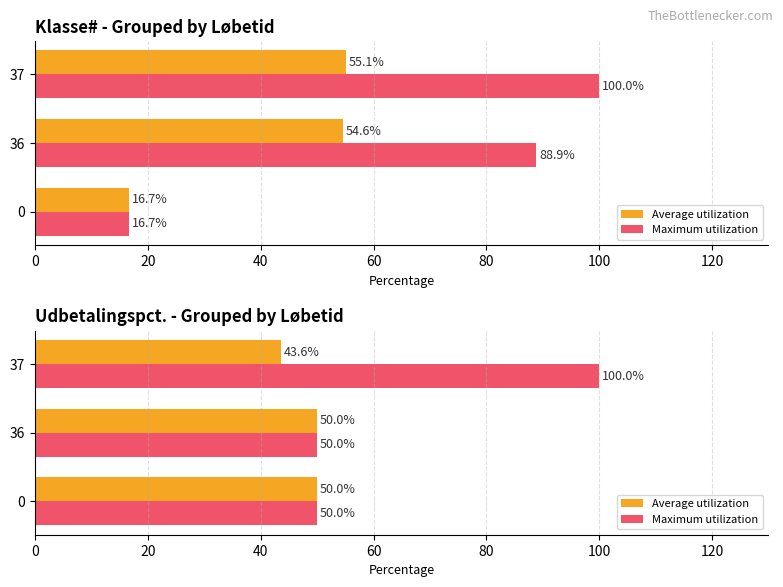

What is the lowest value of the Average utilization series?

43.6